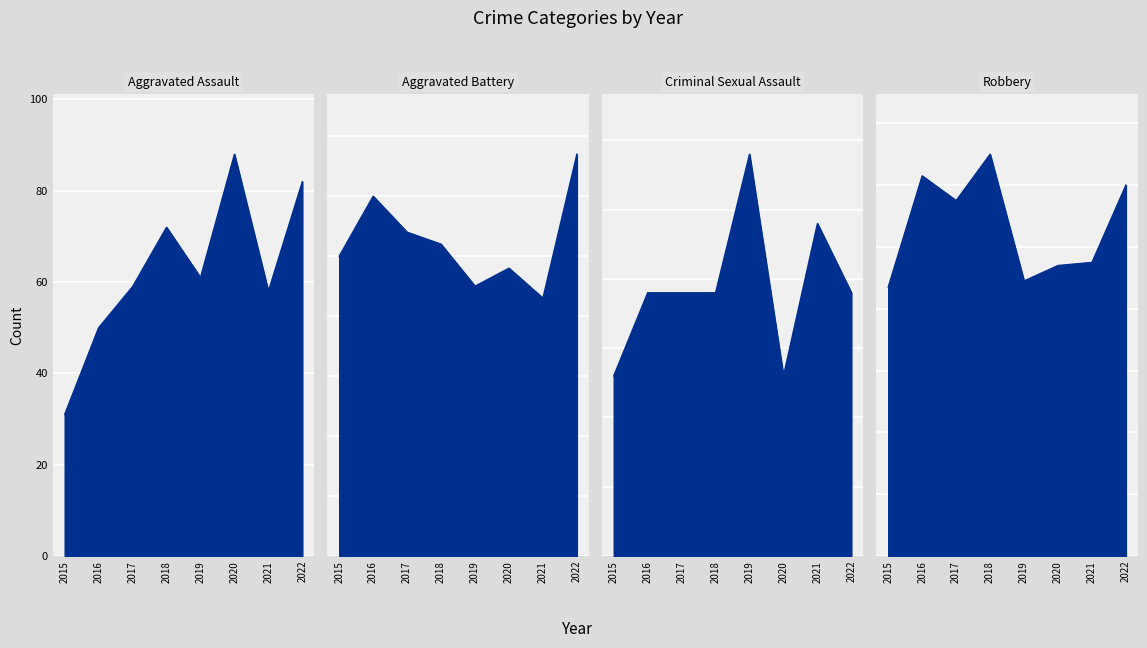

List the labels in order of Aggravated Assault value, largest first.

2020, 2022, 2018, 2019, 2017, 2021, 2016, 2015